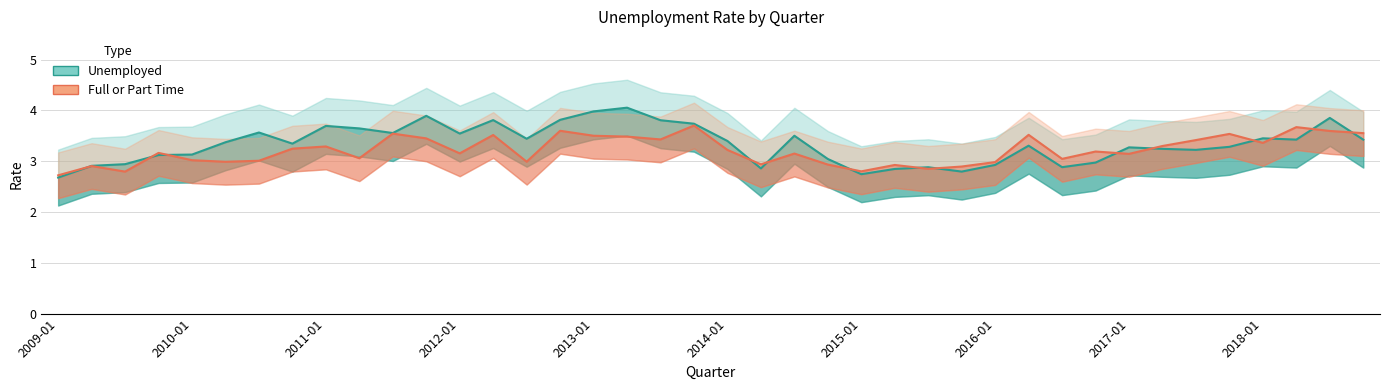

Between which two adjacent categories do Full or Part Time and Unemployed first intersect?

2009-01 and 2010-01